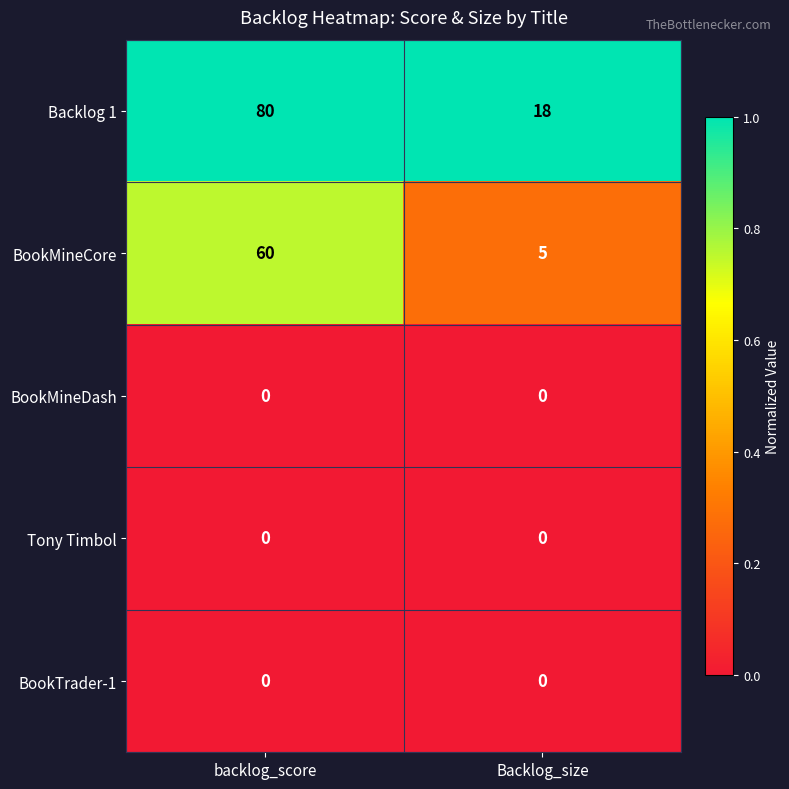

What is the maximum value shown in the chart?

80